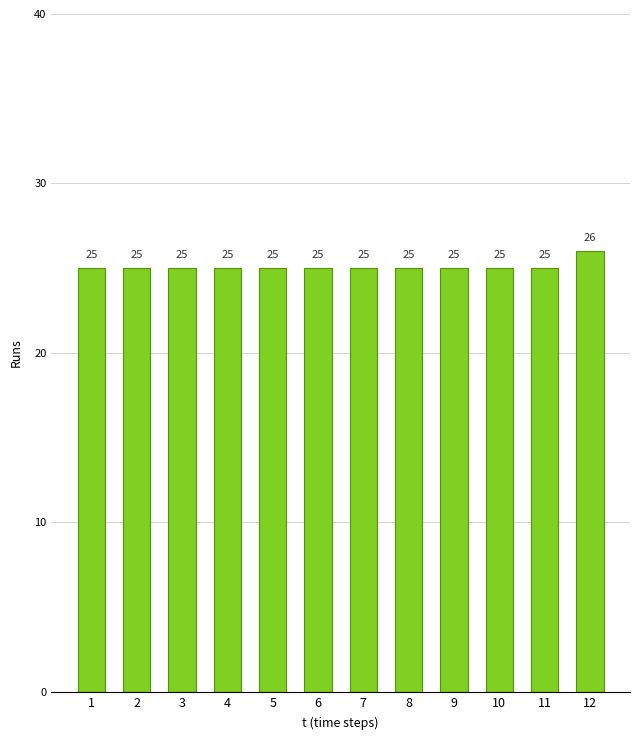

Reading left to right, list all the values displayed in this chart.

25	25	25	25	25	25	25	25	25	25	25	26